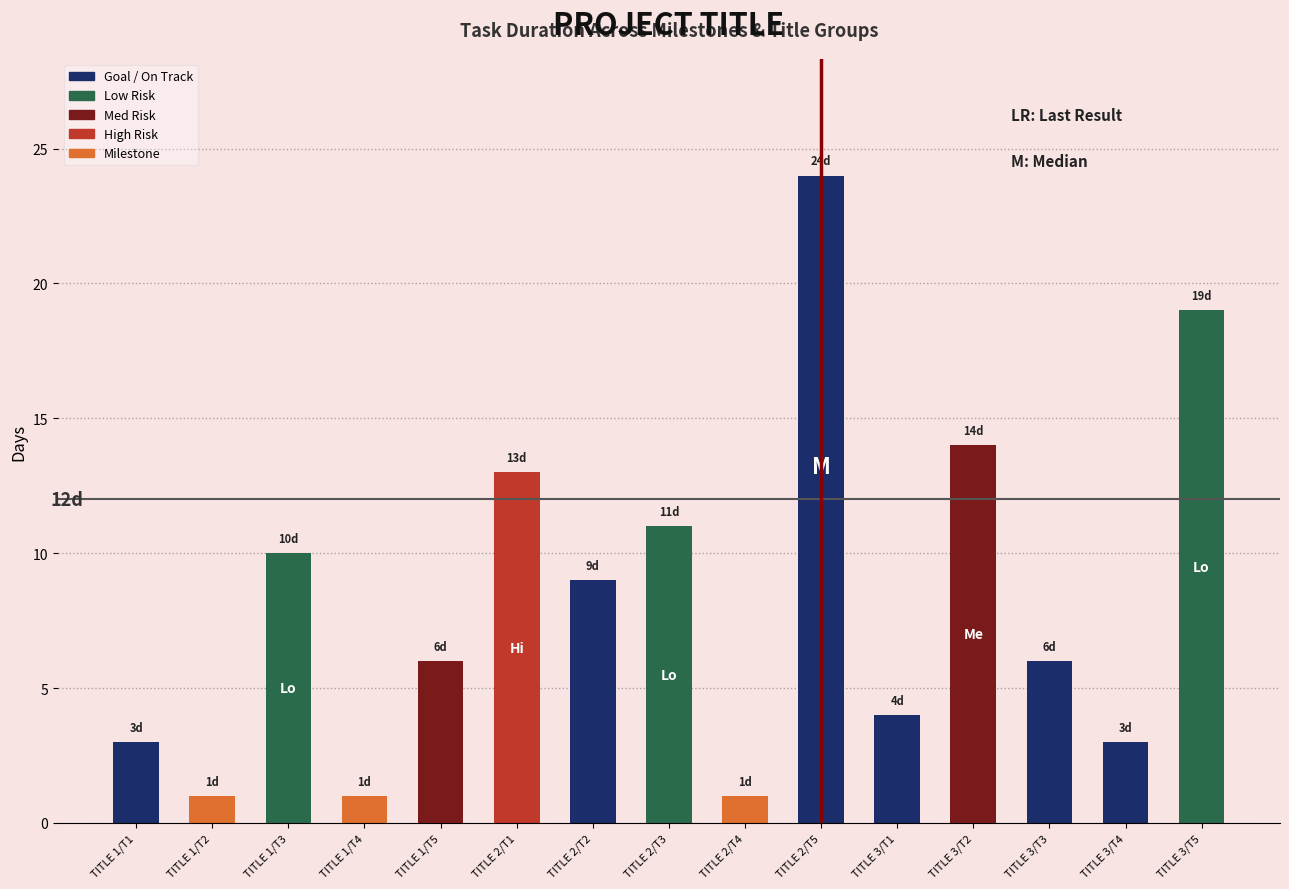

Which has a higher value, TITLE 2/T5 or TITLE 2/T4?

TITLE 2/T5